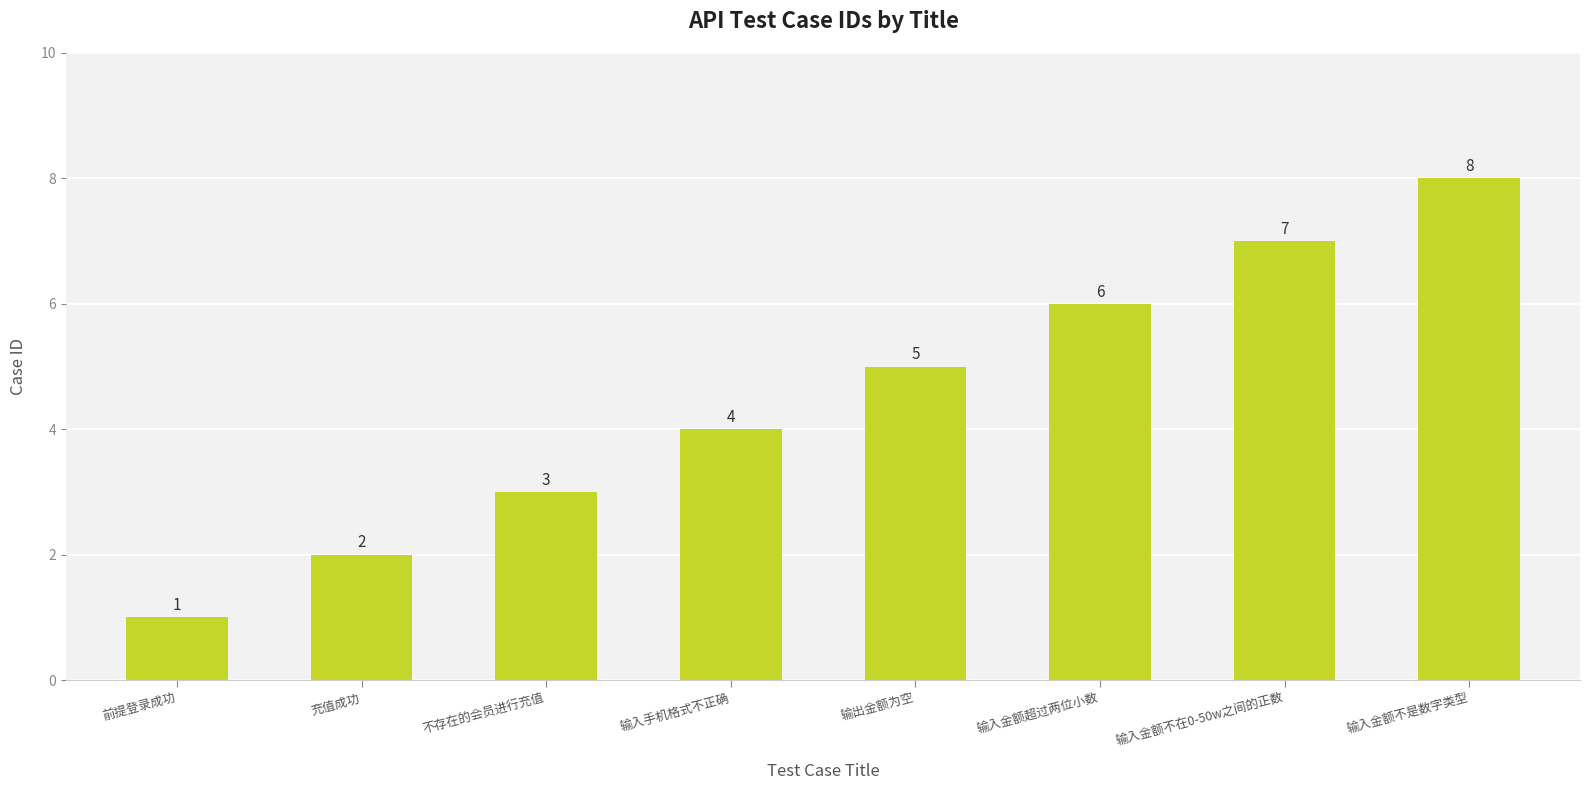

Rank the categories by value from lowest to highest.

前提登录成功, 充值成功, 不存在的会员进行充值, 输入手机格式不正确, 输出金额为空, 输入金额超过两位小数, 输入金额不在0-50w之间的正数, 输入金额不是数字类型